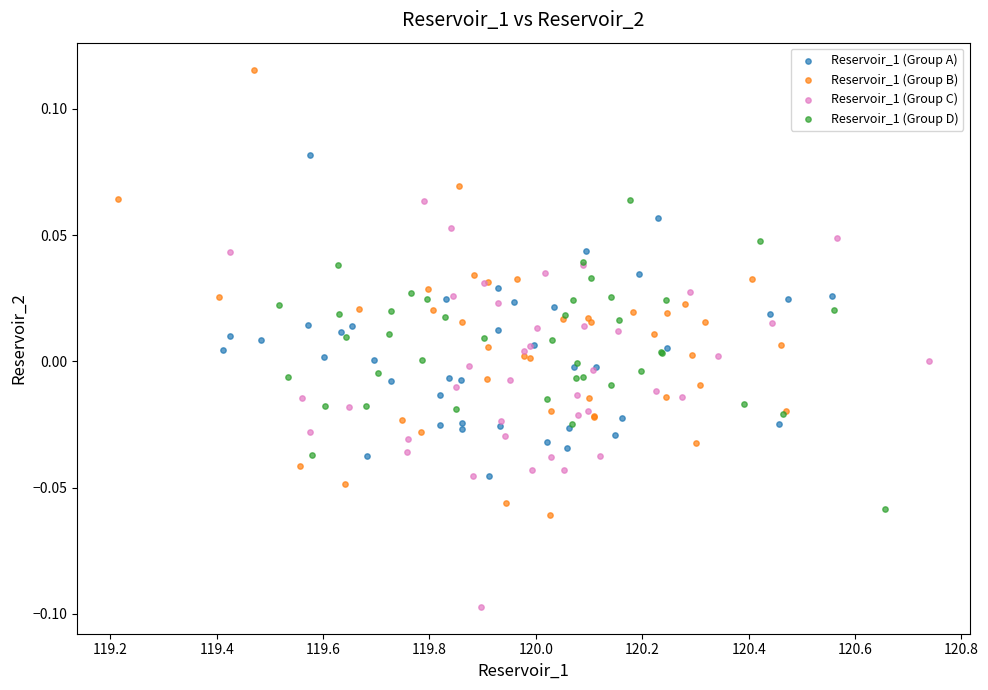

Which series has the widest spread of Y values?

Reservoir_1 (Group B)